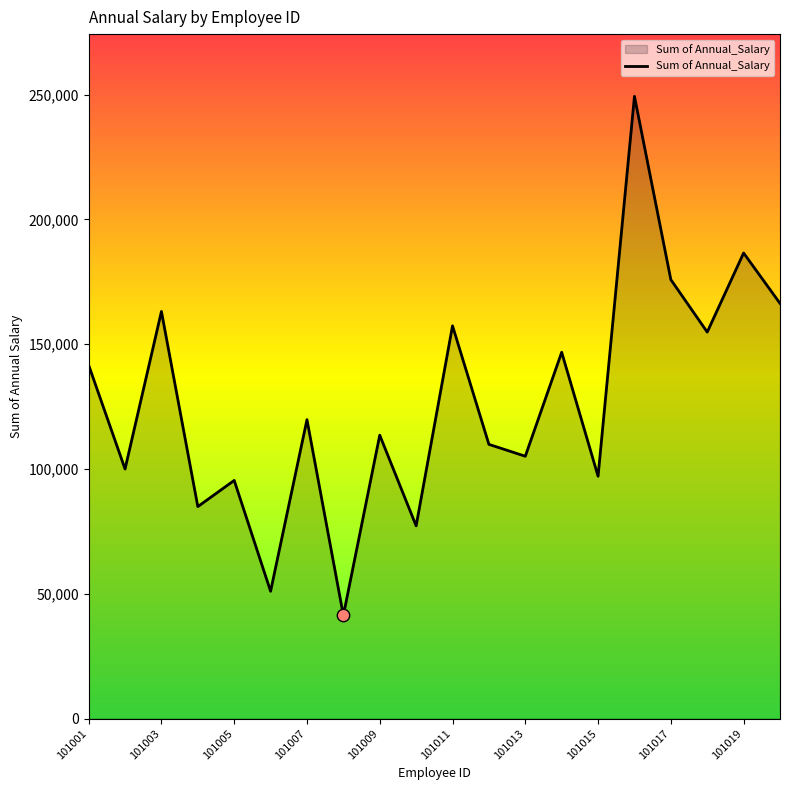

What is the greatest value displayed?

249270